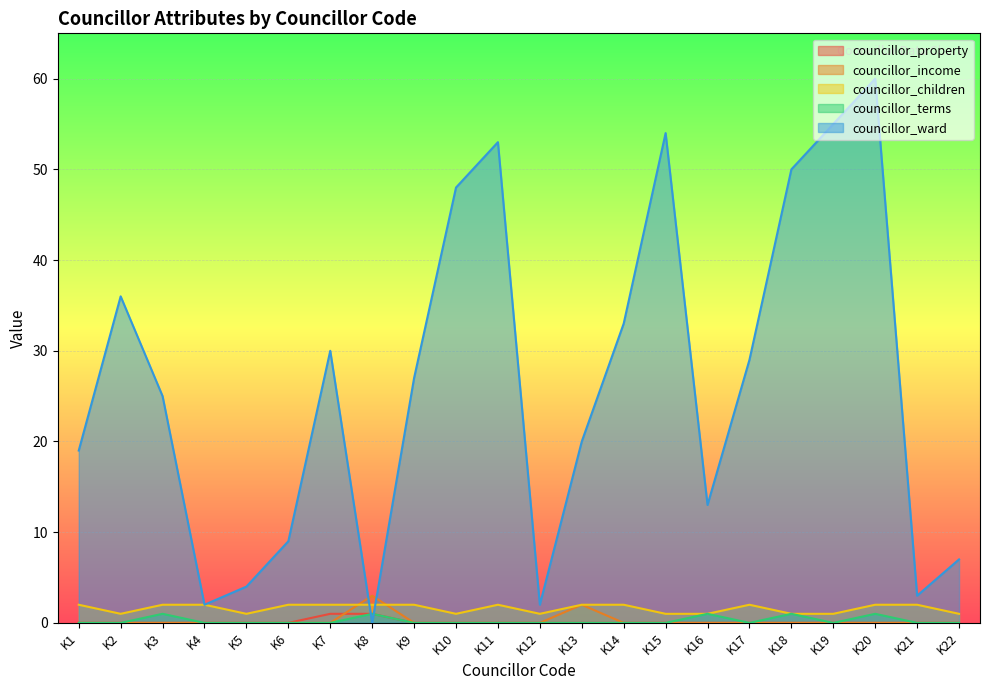

Which has a higher value, K6 or K14?

K6